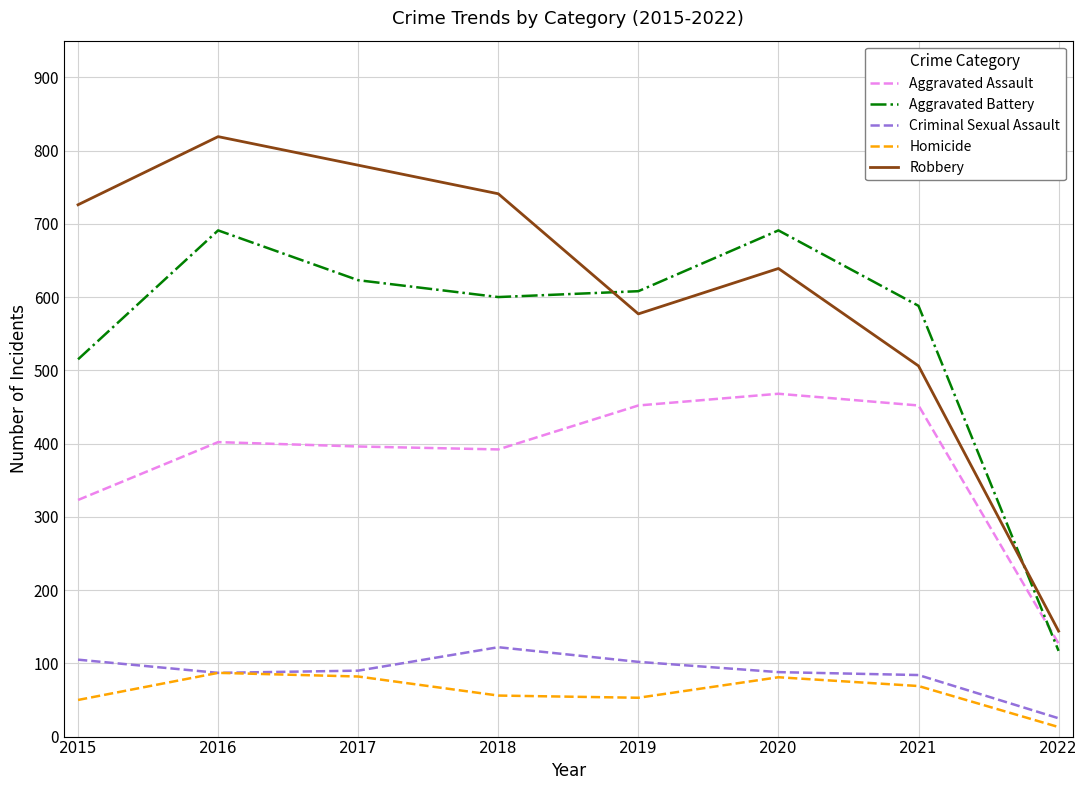

Which series has the widest spread of values?

Robbery